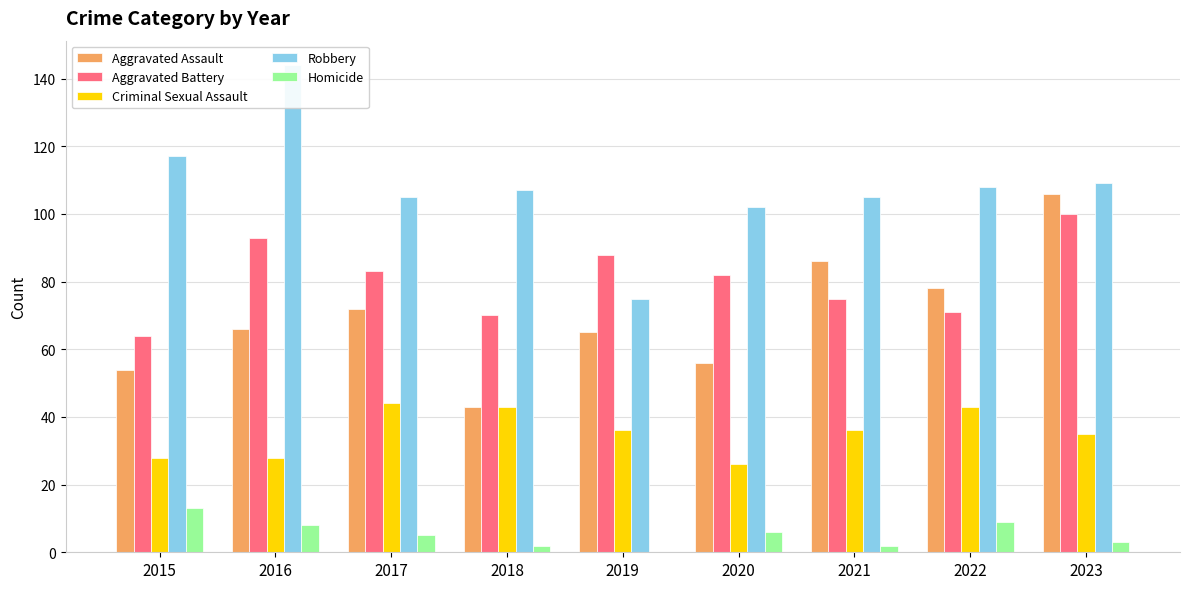

Reading left to right, what are all the values shown in this chart?

Aggravated Assault: 2015=54	2016=66	2017=72	2018=43	2019=65	2020=56	2021=86	2022=78	2023=106
Aggravated Battery: 2015=64	2016=93	2017=83	2018=70	2019=88	2020=82	2021=75	2022=71	2023=100
Criminal Sexual Assault: 2015=28	2016=28	2017=44	2018=43	2019=36	2020=26	2021=36	2022=43	2023=35
Robbery: 2015=117	2016=144	2017=105	2018=107	2019=75	2020=102	2021=105	2022=108	2023=109
Homicide: 2015=13	2016=8	2017=5	2018=2	2019=0	2020=6	2021=2	2022=9	2023=3